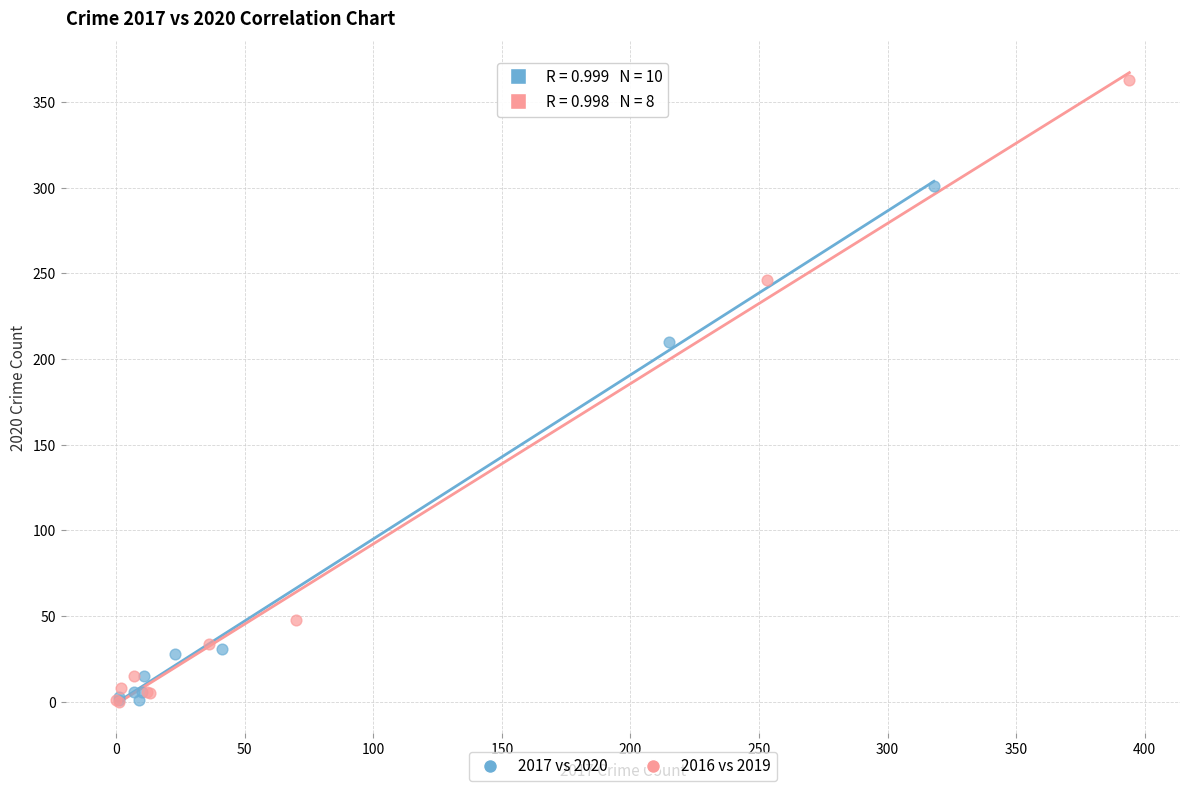

Which series reaches the maximum Y coordinate?

2016 vs 2019